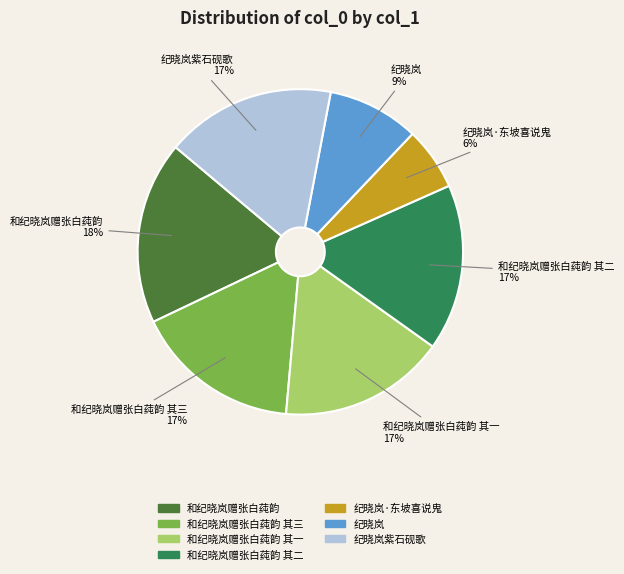

Which slice is the largest?

和纪晓岚赠张白莼韵